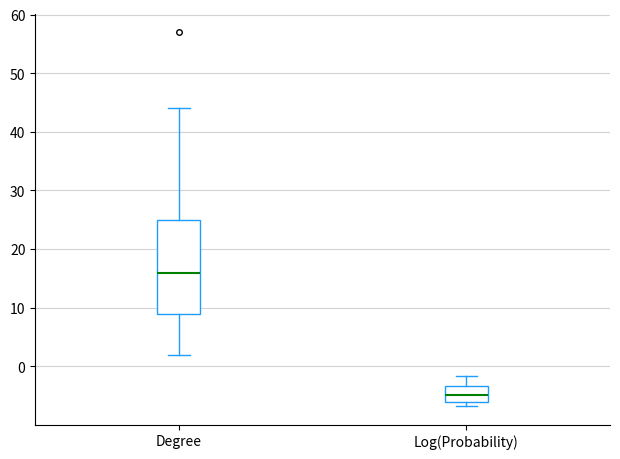

Which box has the lowest median line?

Log(Probability)